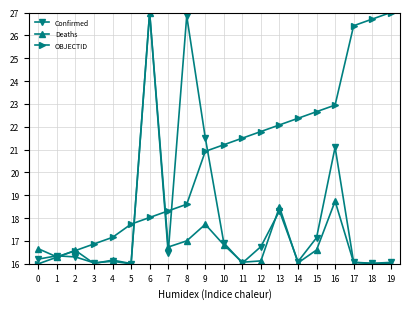

What is the value of the Deaths point at the 6th from the left?

16.0